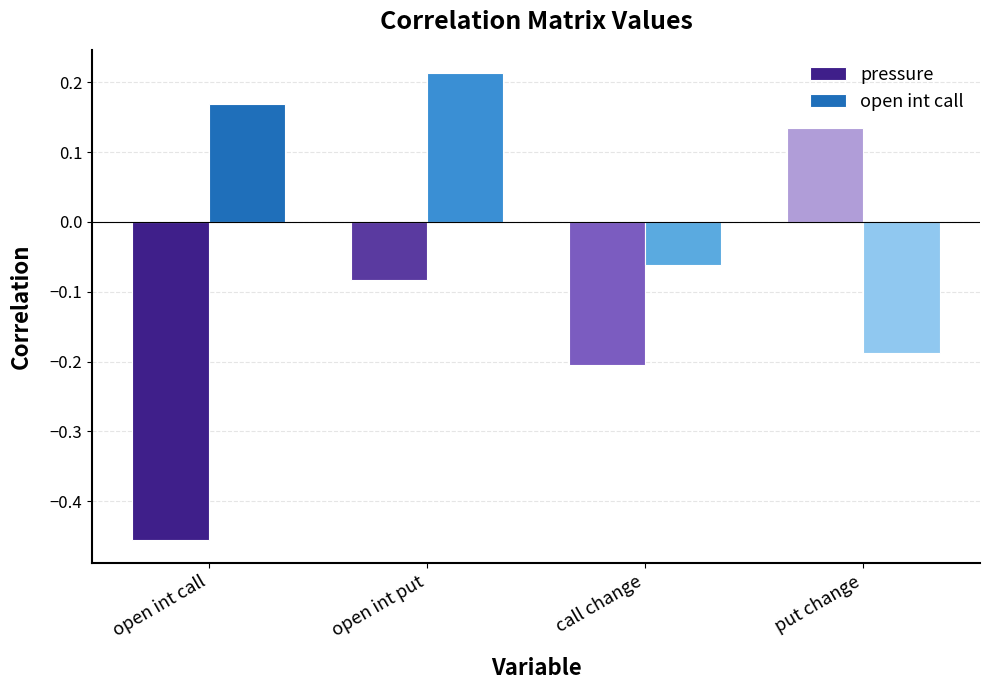

Which category has the highest value in the open int call series?

open int put